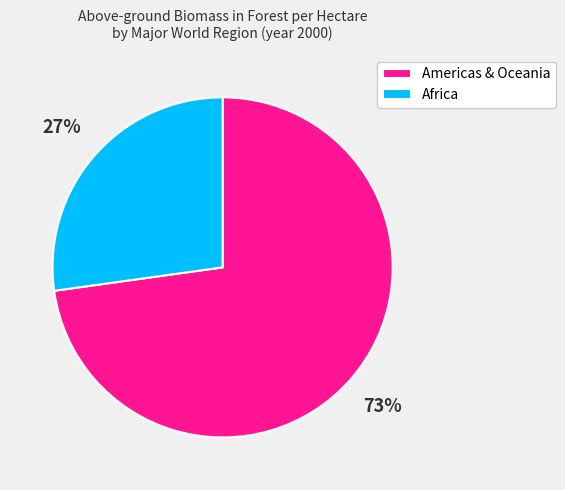

What percentage is the Africa slice, to the nearest percent?

27%